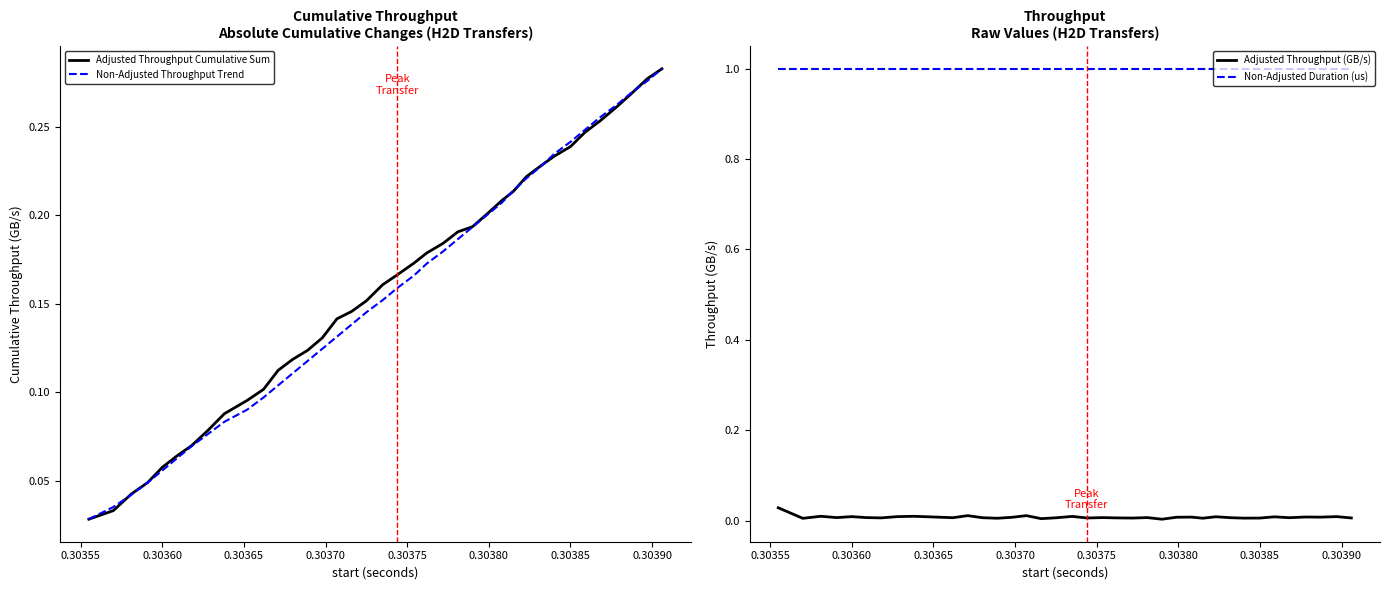

True or false: Non-Adjusted Duration (us) and Adjusted Throughput (GB/s) intersect in this chart.

False